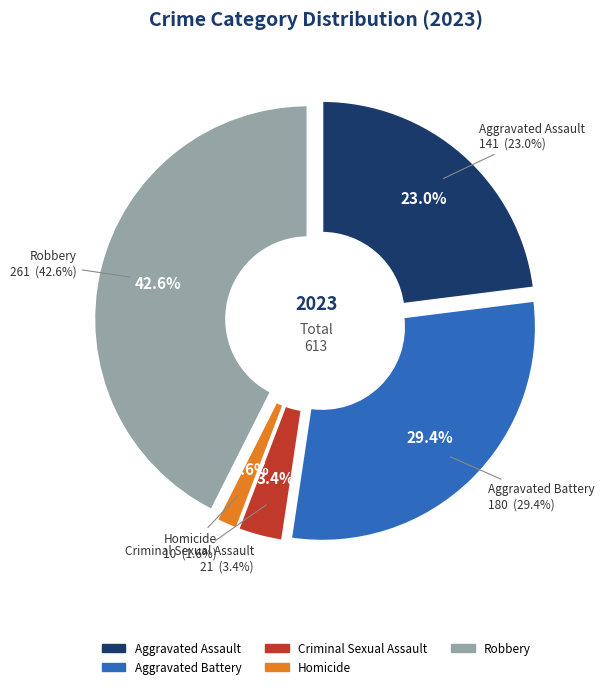

Is there any slice that represents more than half of the pie?

No